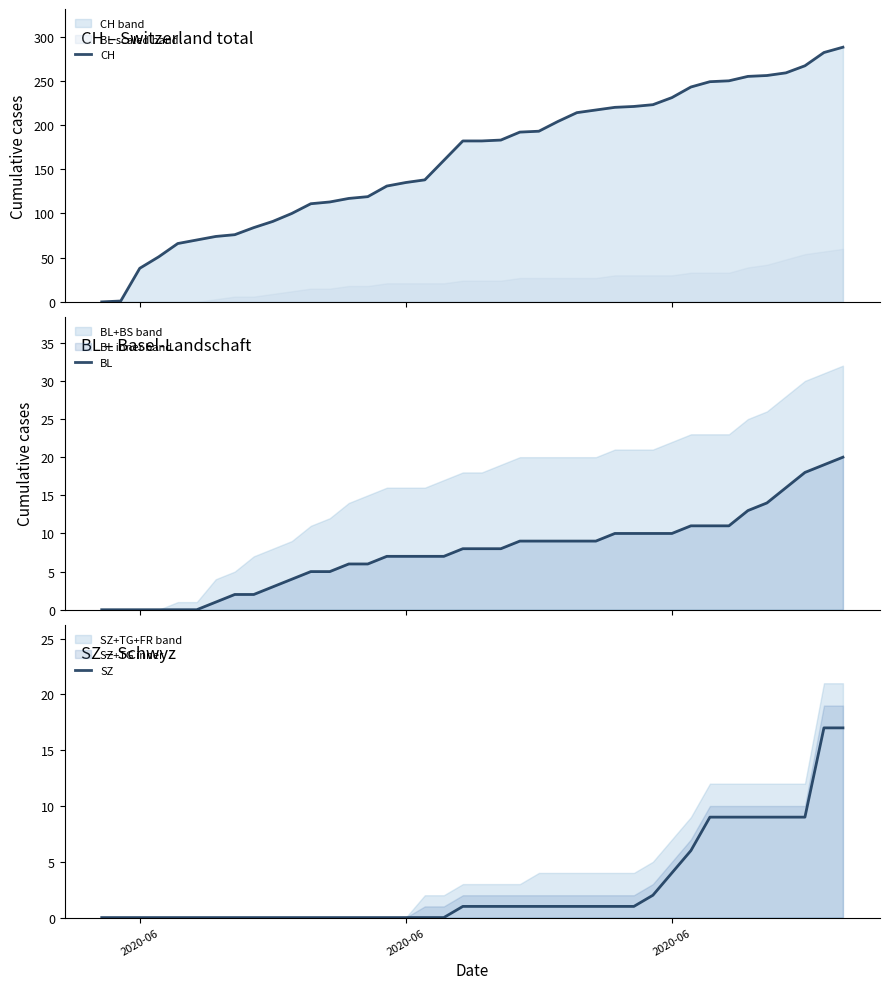

At how many categories does at least one series exceed 168?

21